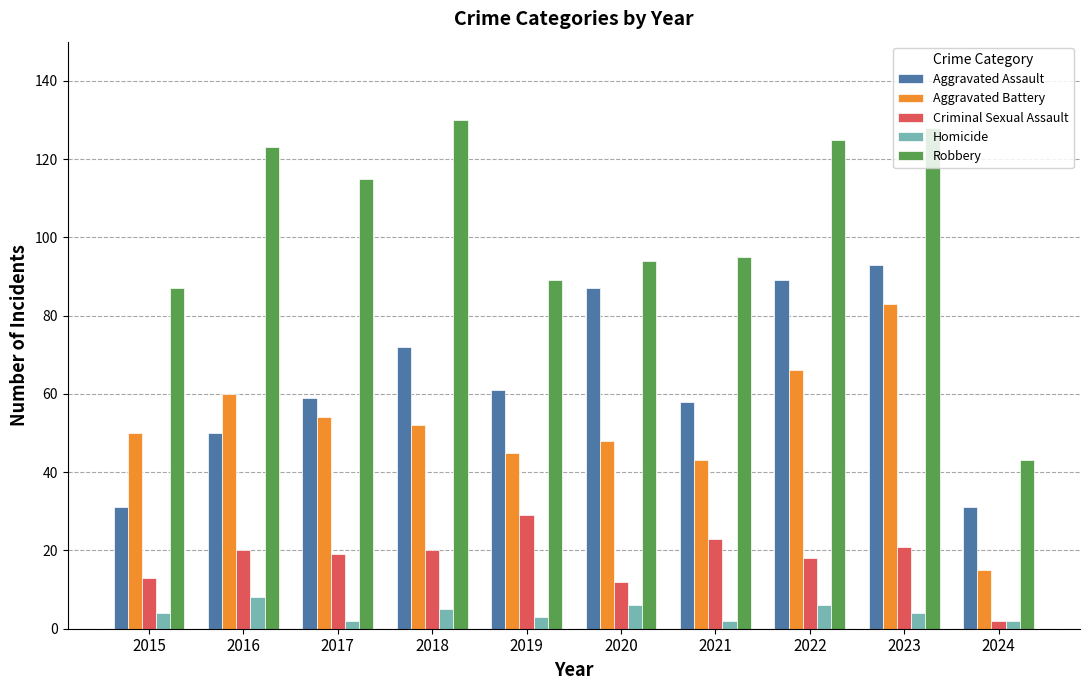

The value of Homicide at 2020 is 6. True or false?

True